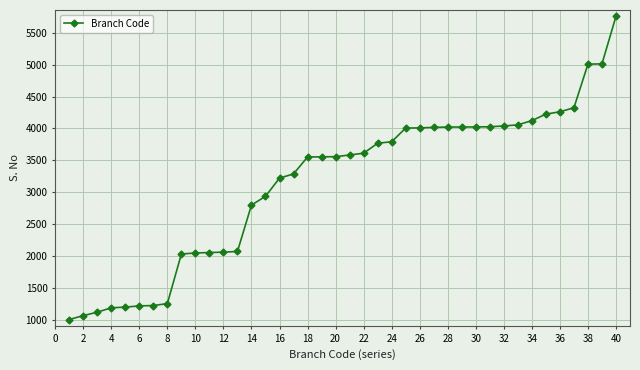

How many categories are shown in the chart?

40